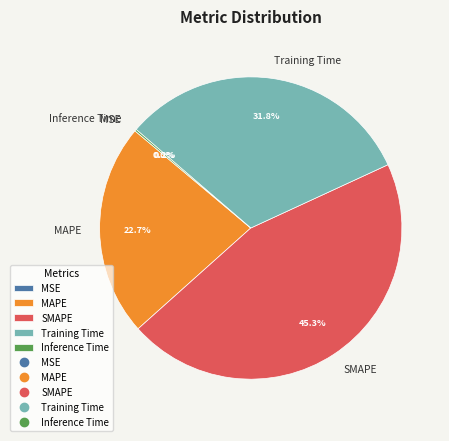

To the nearest percent, what is the average slice percentage?

20%